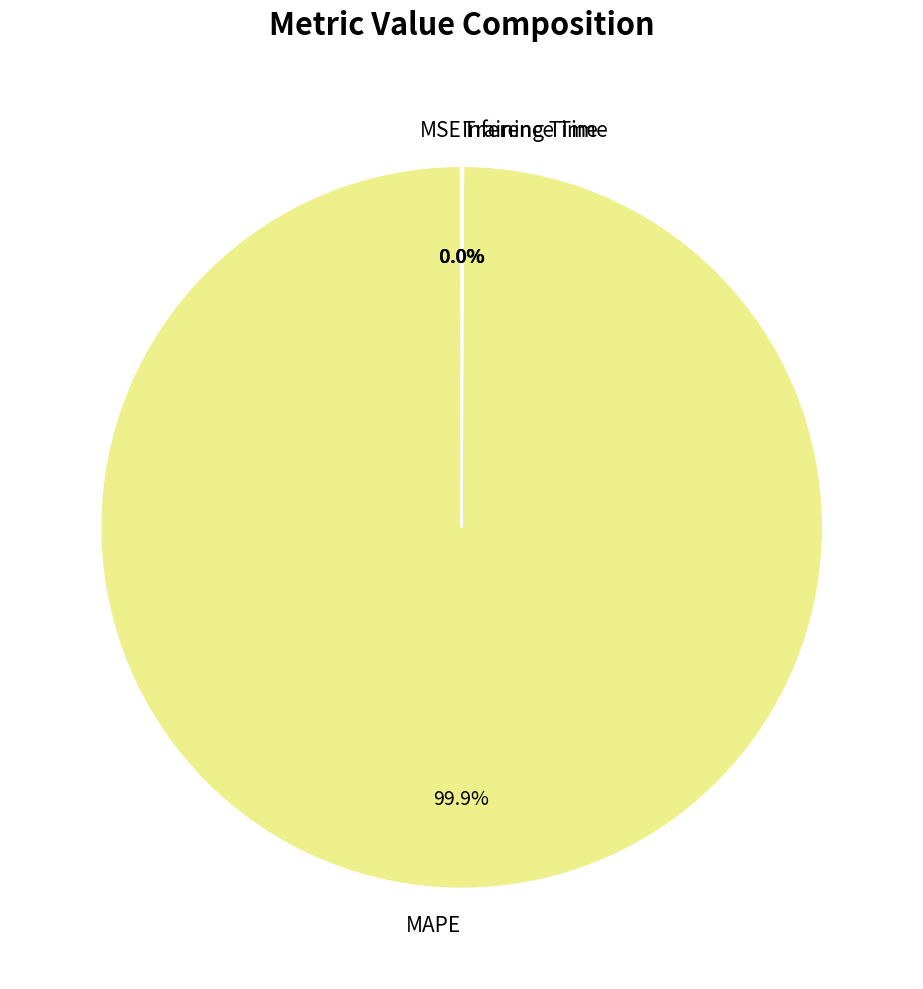

Which slice is the largest?

MAPE